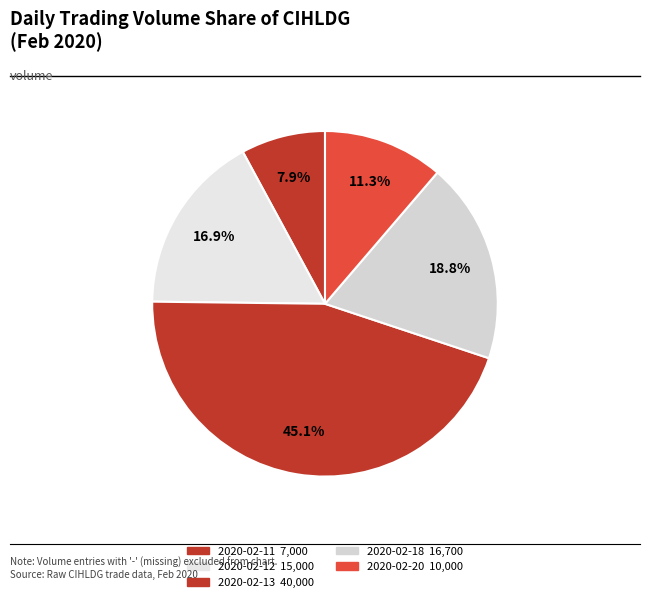

What percentage is NOT represented by 2020-02-12?

83.1%